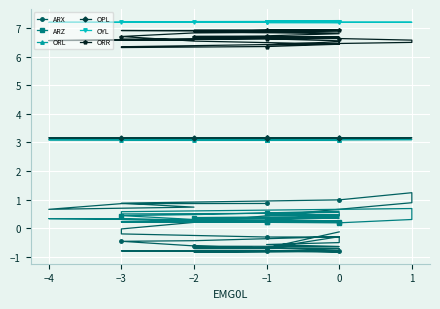

The value of ORL at −1 is 5.0. True or false?

False